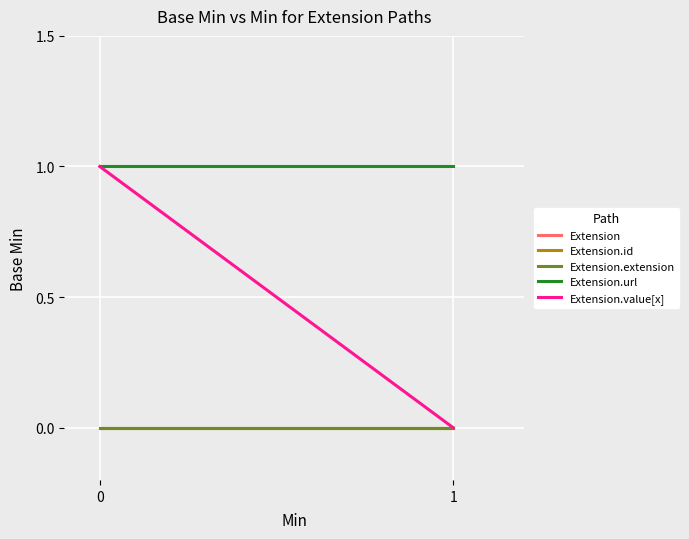

Reading left to right, transcribe all the data shown in this chart.

Extension: 0=0	1=0
Extension.id: 0=0	1=0
Extension.extension: 0=0	1=0
Extension.url: 0=1	1=1
Extension.value[x]: 0=1	1=0